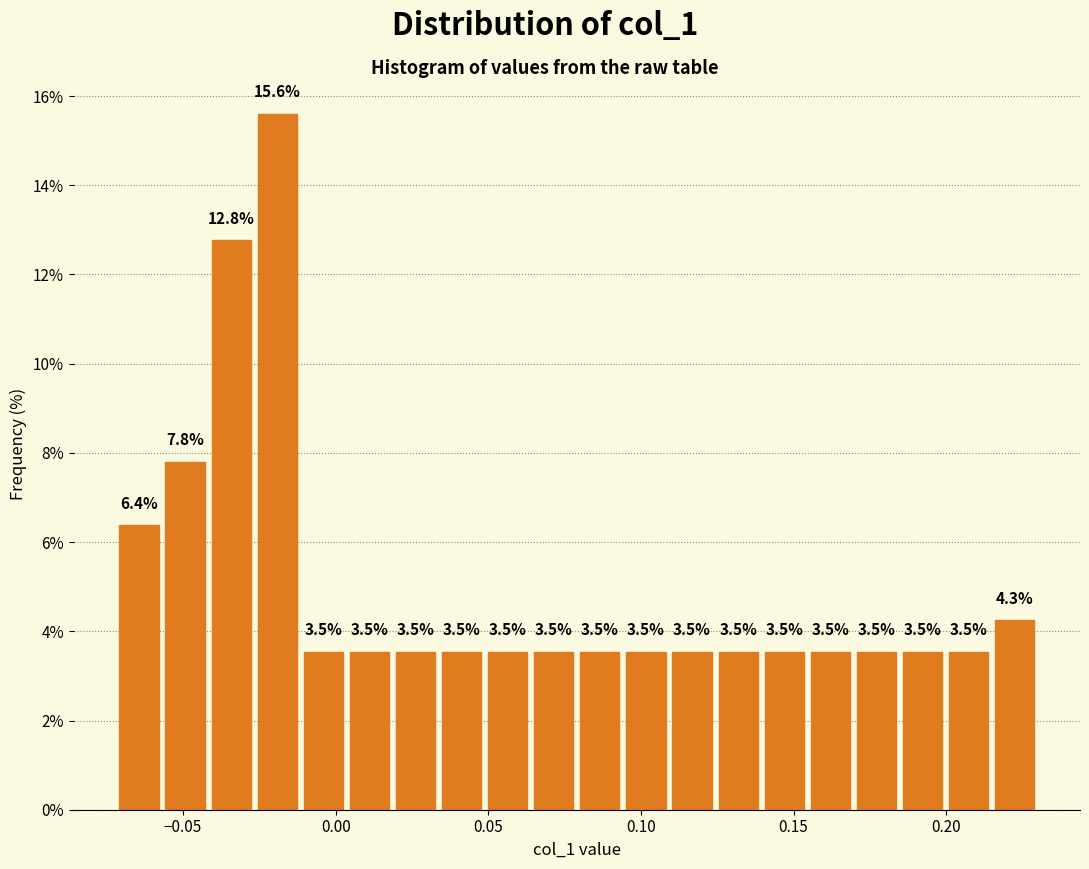

Read against the x-axis, roughly where is the centre of the tallest bar?

-0.020